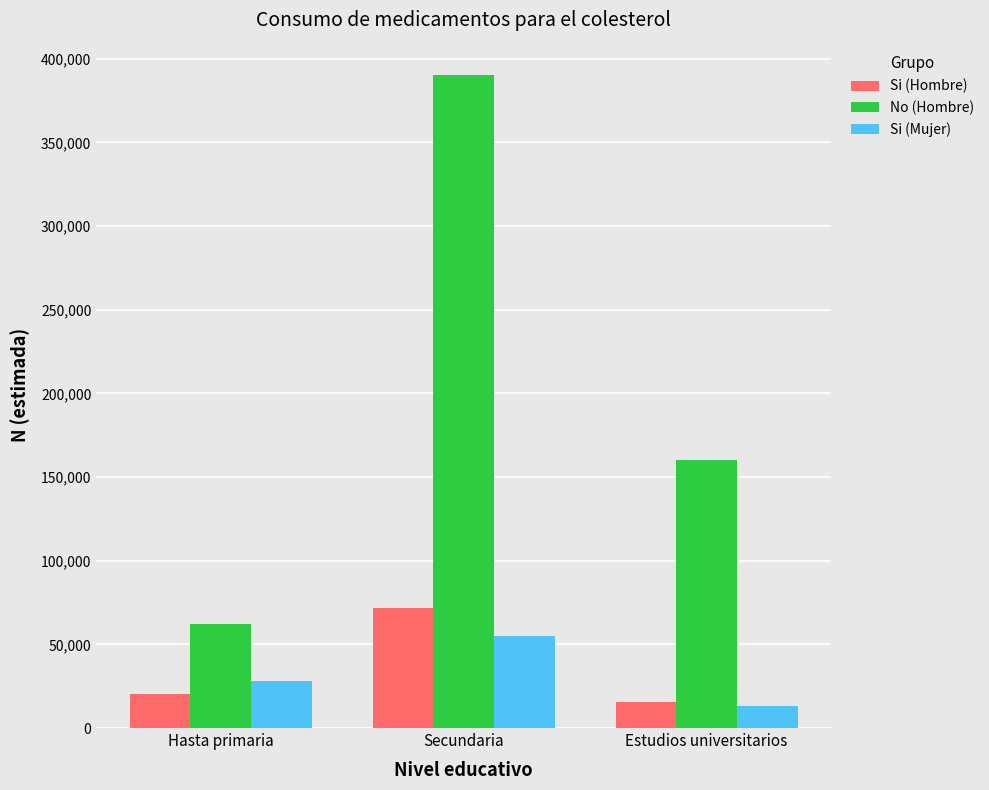

Is it true that Si (Hombre) equals 15407 at Estudios universitarios?

True